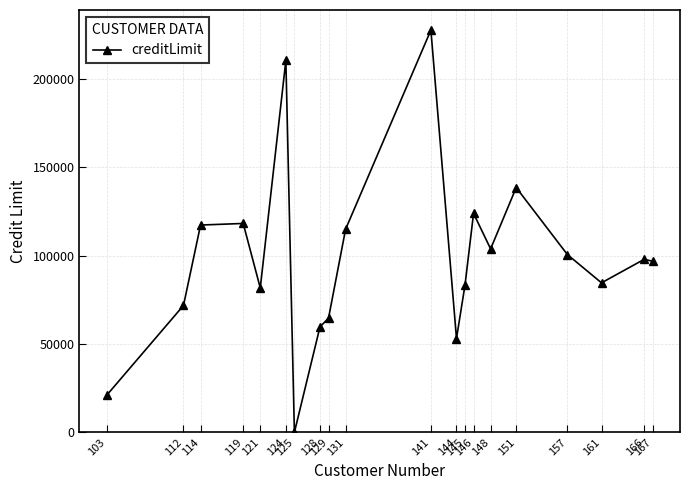

What is the value of the 18th point from the left?

84600